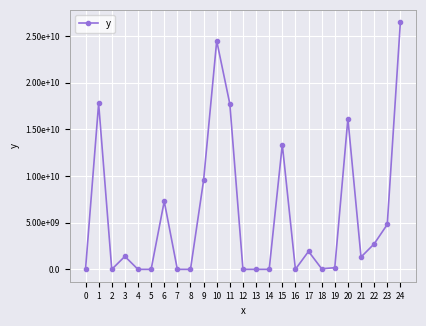

Between 21 and 15, which is larger?

15